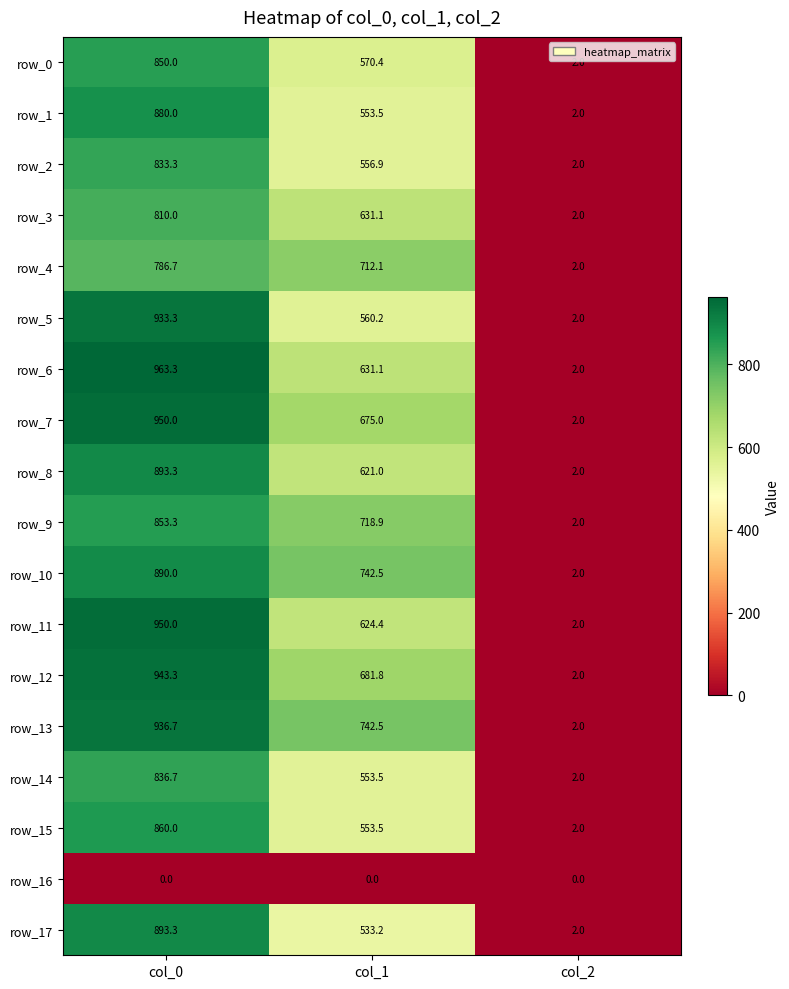

What is the average value of the row_4 series?

500.3